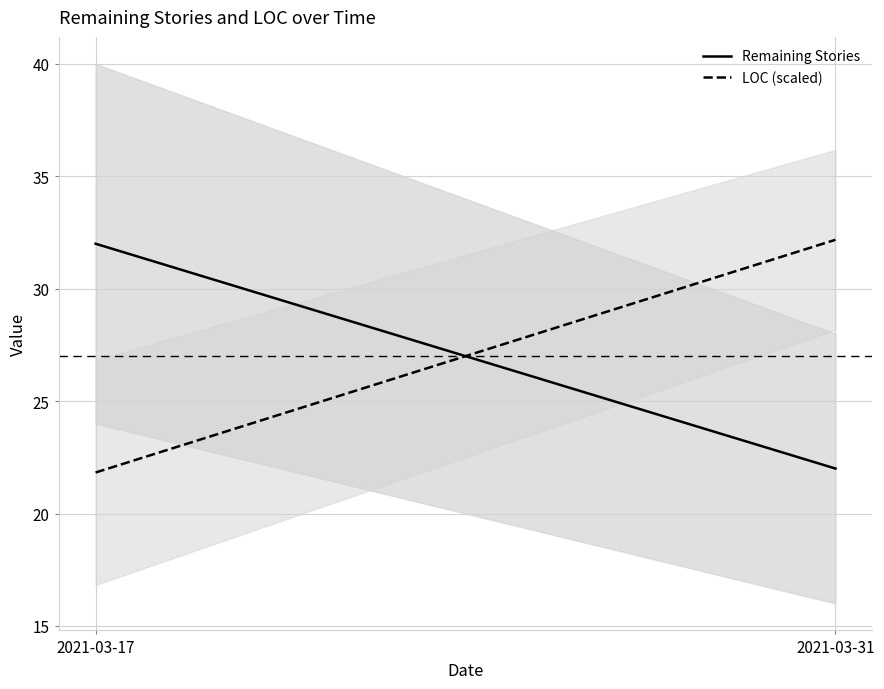

List the labels in order of LOC (scaled) value, smallest first.

2021-03-17, 2021-03-31